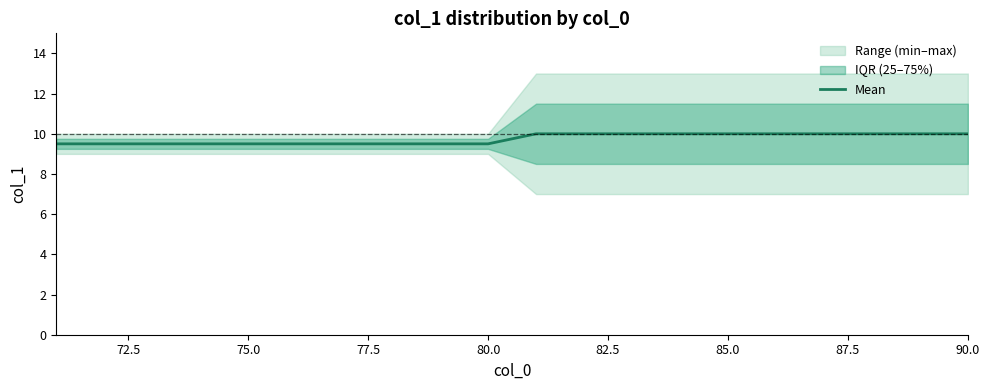

What is the lowest value of the Mean series?

9.5